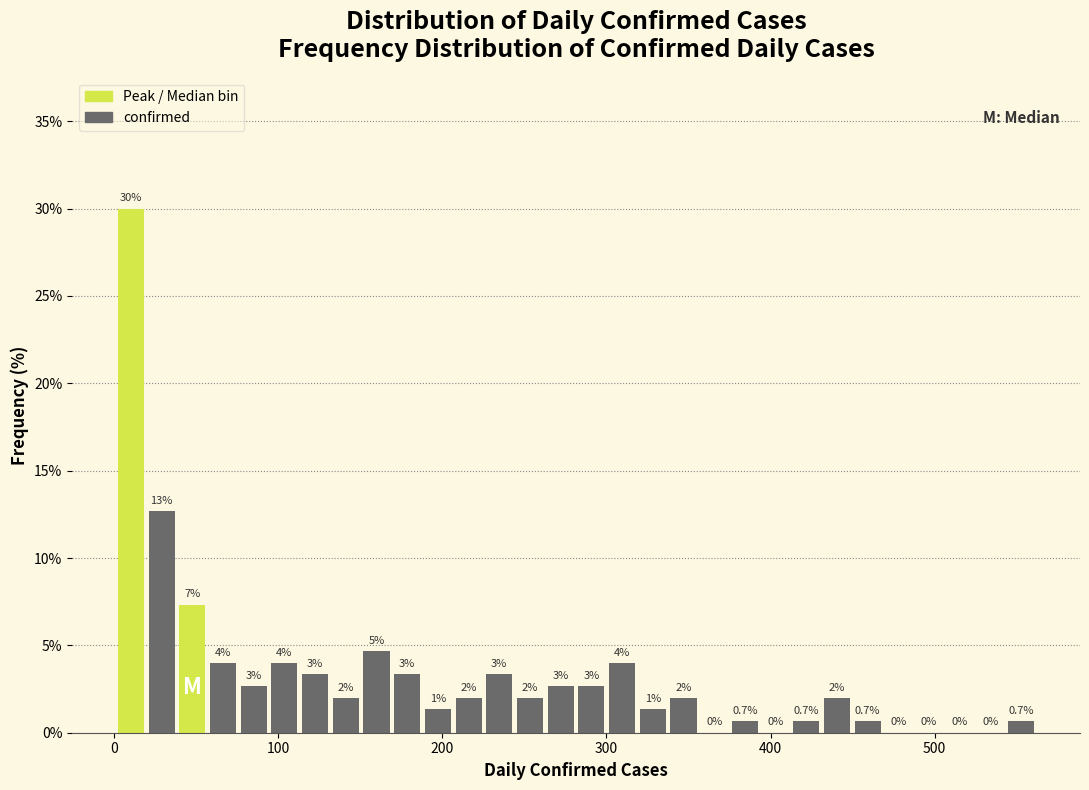

Read against the x-axis, roughly where is the centre of the tallest bar?

10